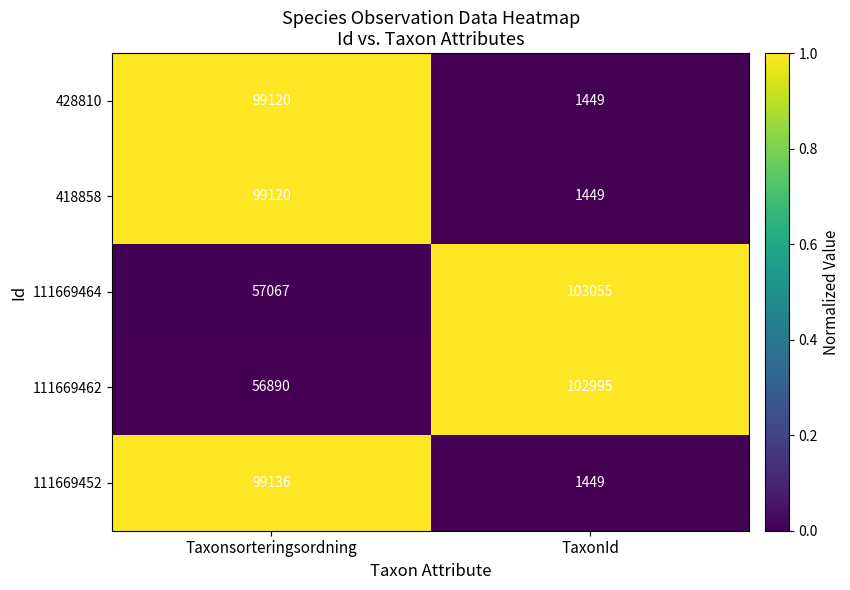

What is the difference between the highest and lowest values at Taxonsorteringsordning?

42246